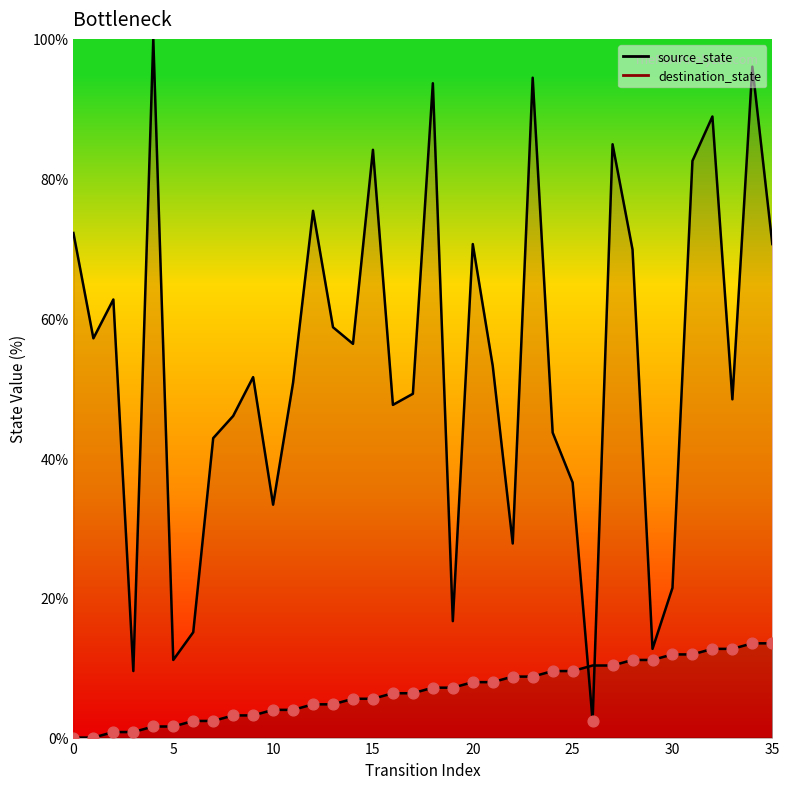

At how many categories does at least one series exceed 17?

30